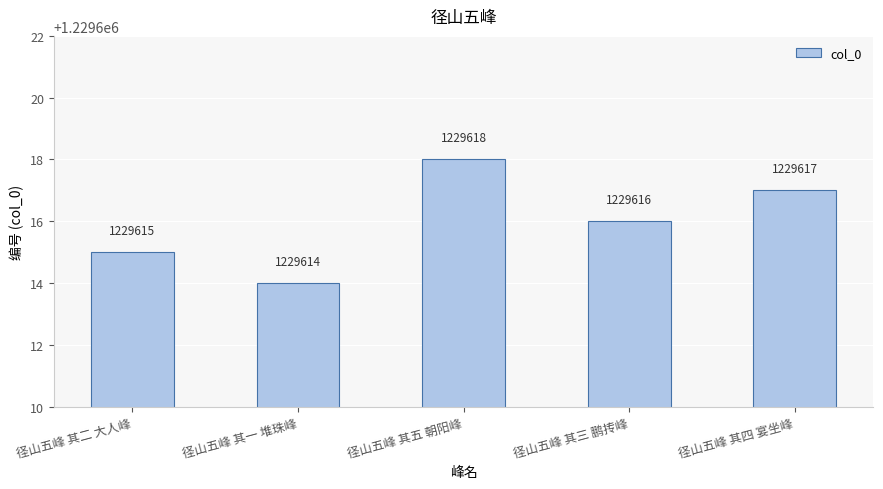

Rank the categories by value from lowest to highest.

径山五峰 其一 堆珠峰, 径山五峰 其二 大人峰, 径山五峰 其三 鹏抟峰, 径山五峰 其四 宴坐峰, 径山五峰 其五 朝阳峰